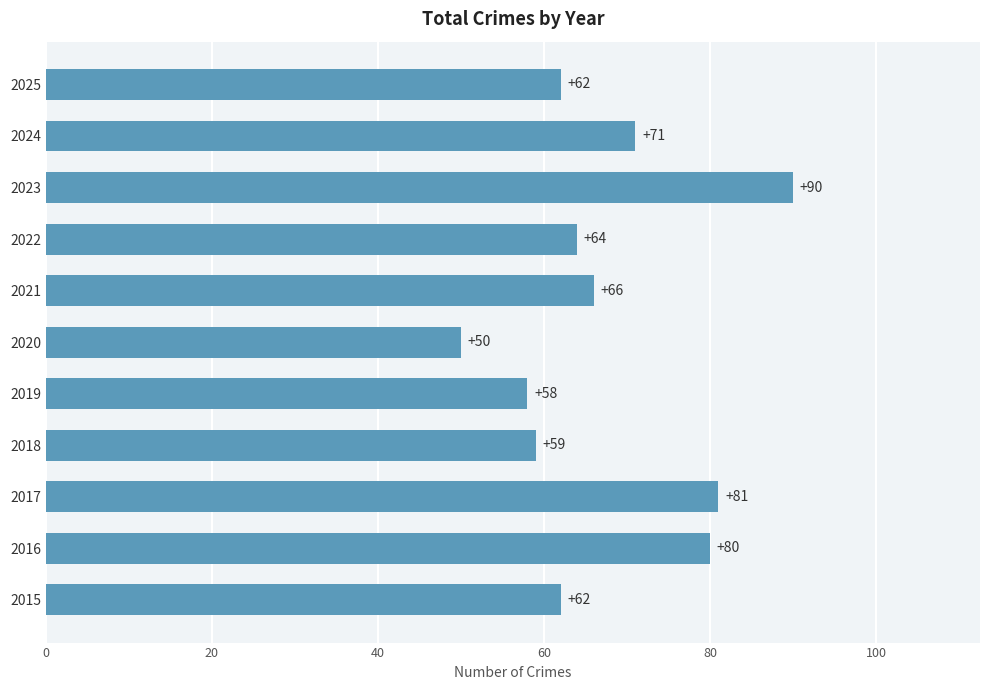

At which label is the value closest to 70?

2024